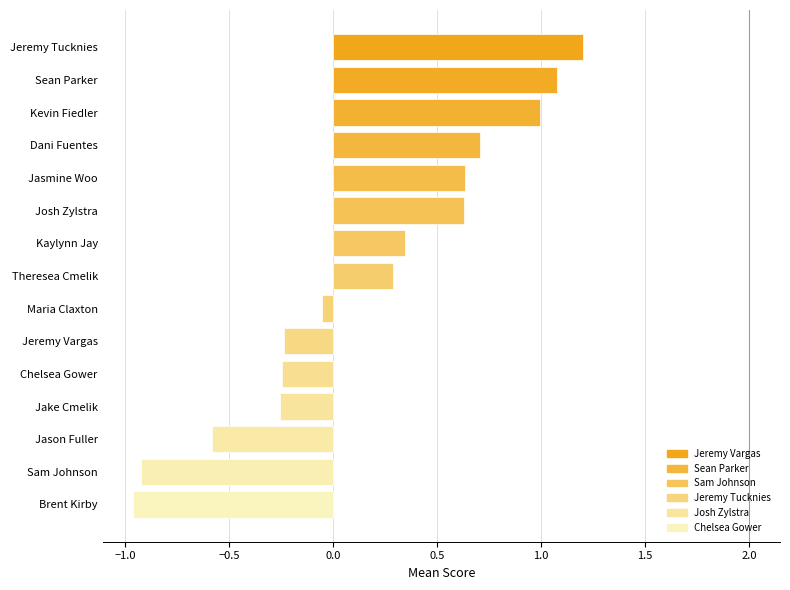

Which label corresponds to the largest value in the chart?

Jeremy Tucknies